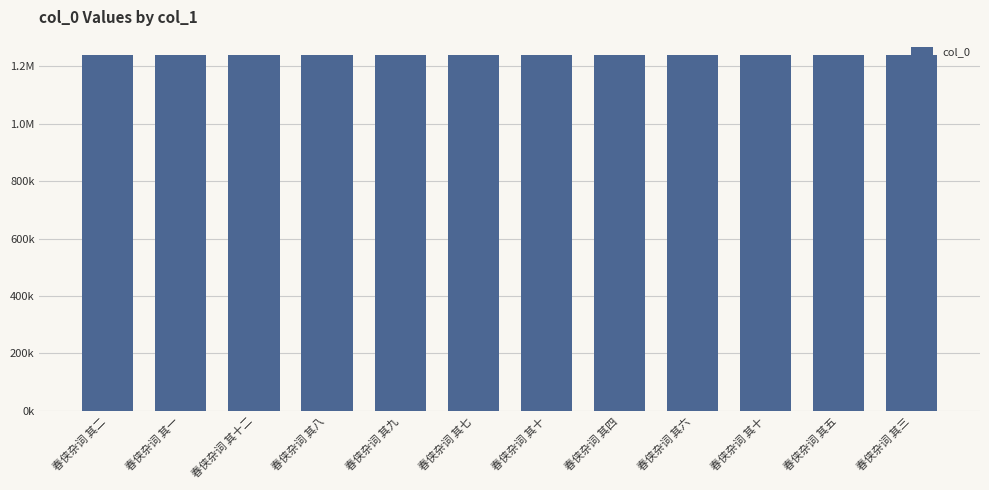

At which label is the value closest to 1239609?

春侠杂词 其十二